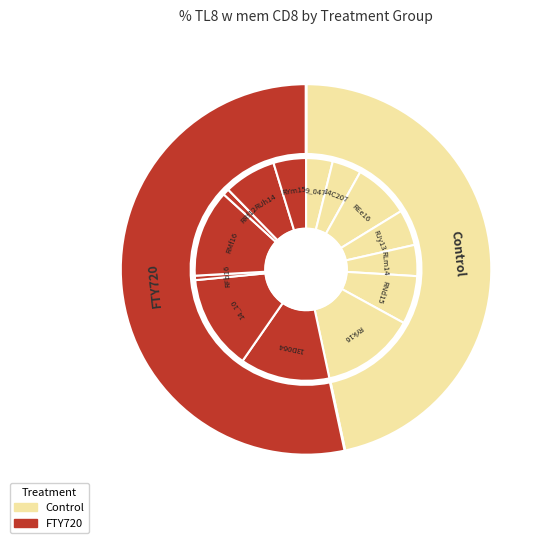

Does any single category account for the majority?

No